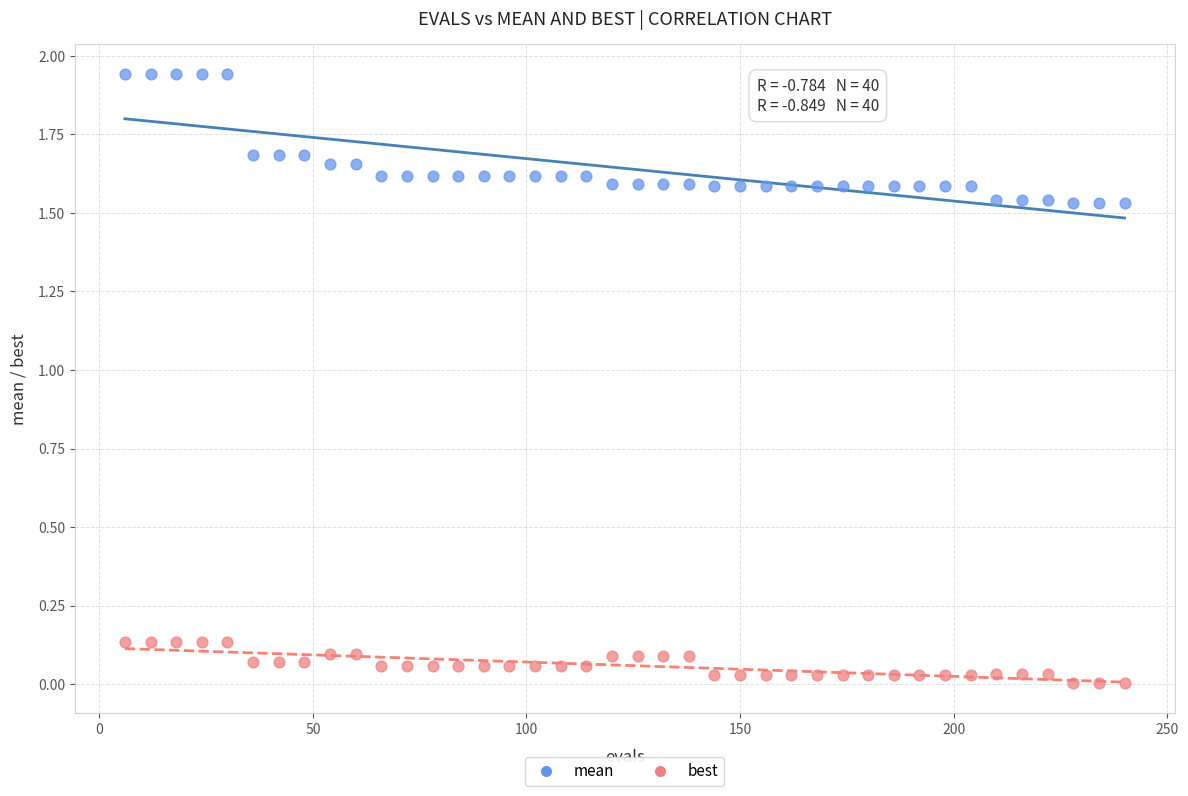

Which series contains the lowest Y value?

best